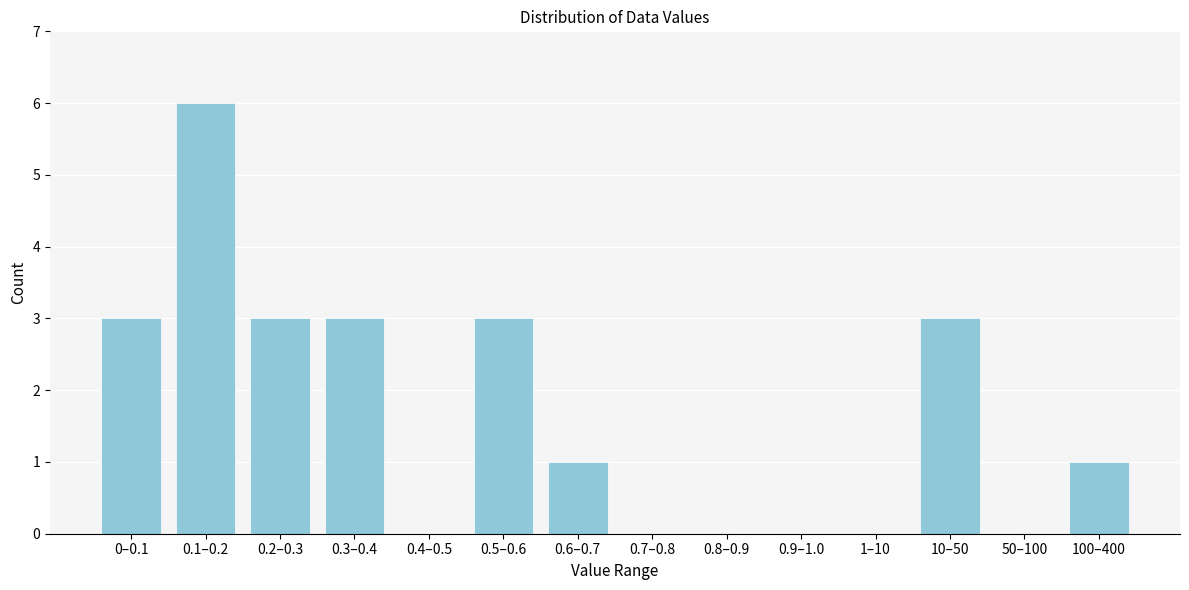

Reading left to right, list all the values displayed in this chart.

0–0.1=3	0.1–0.2=6	0.2–0.3=3	0.3–0.4=3	0.4–0.5=0	0.5–0.6=3	0.6–0.7=1	0.7–0.8=0	0.8–0.9=0	0.9–1.0=0	1–10=0	10–50=3	50–100=0	100–400=1